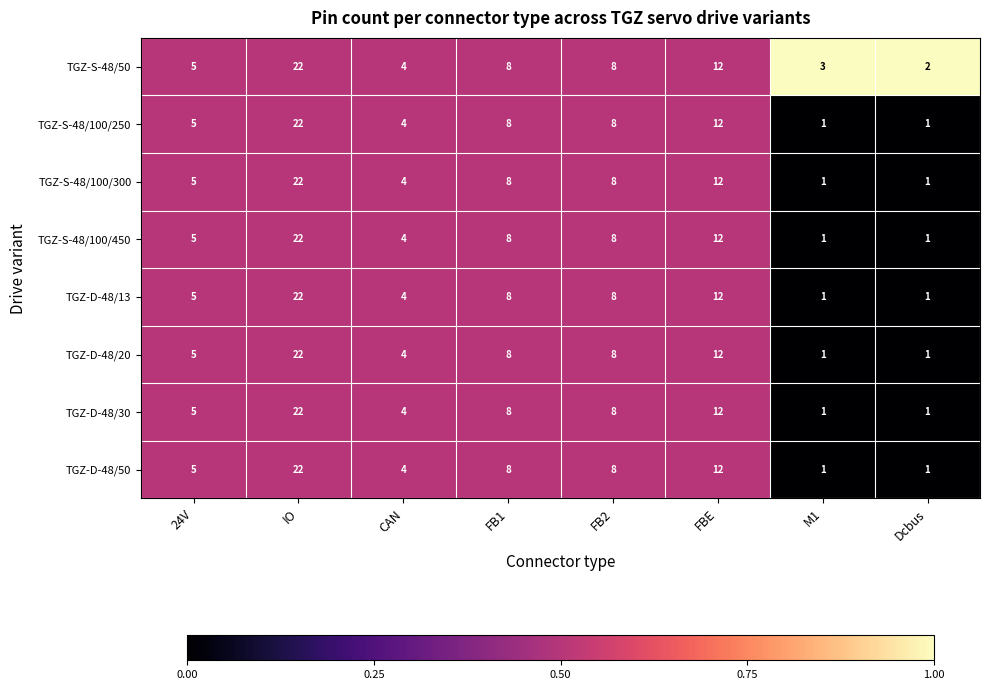

What is the difference between the TGZ-S-48/100/450 values at Dcbus and FB2?

7